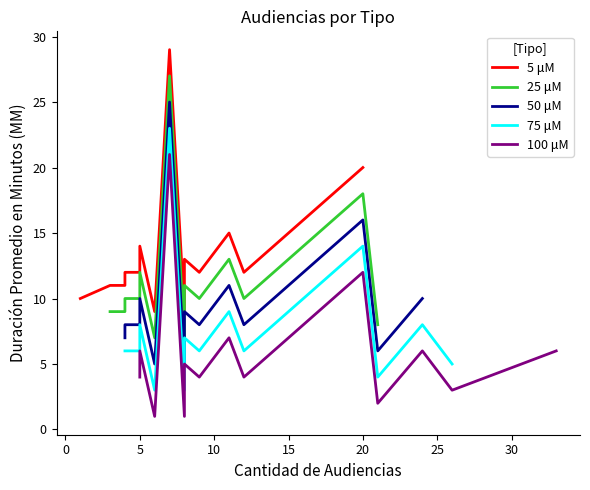

How many interior local peaks does the 25 μM series have?

5